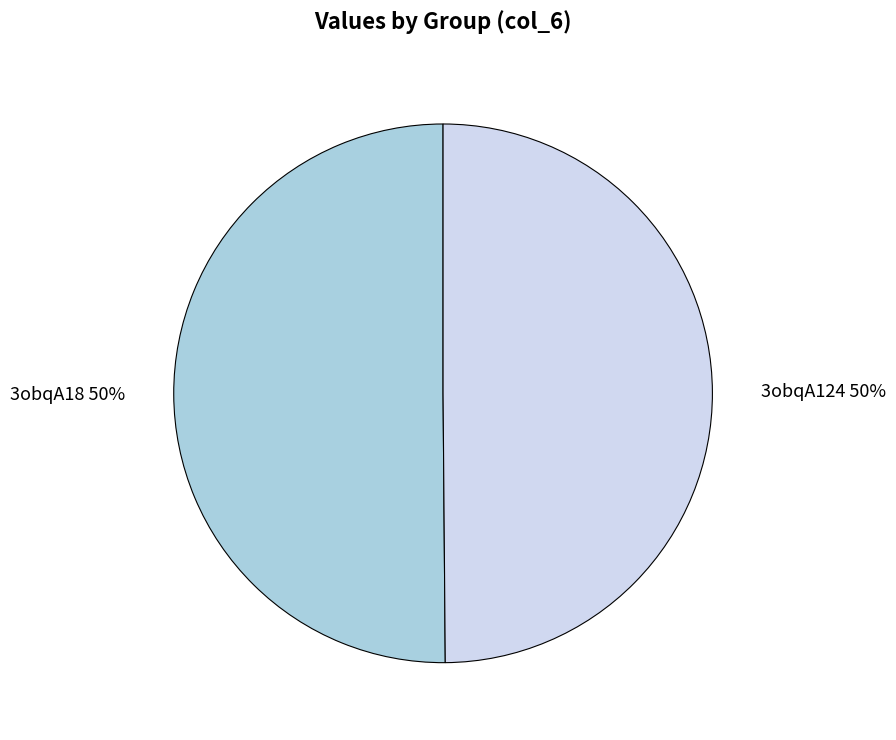

Is it true that 3obqA124 is 39% of the pie?

False